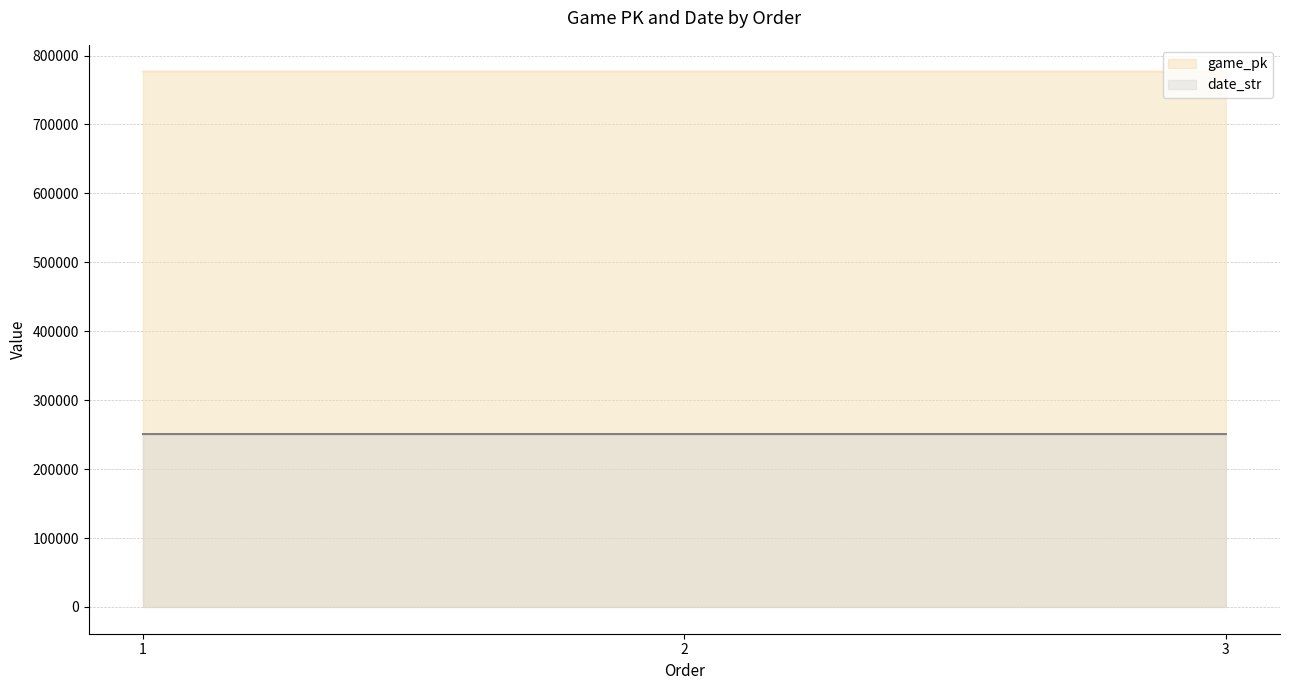

At which label does date_str first exceed 250820?

1